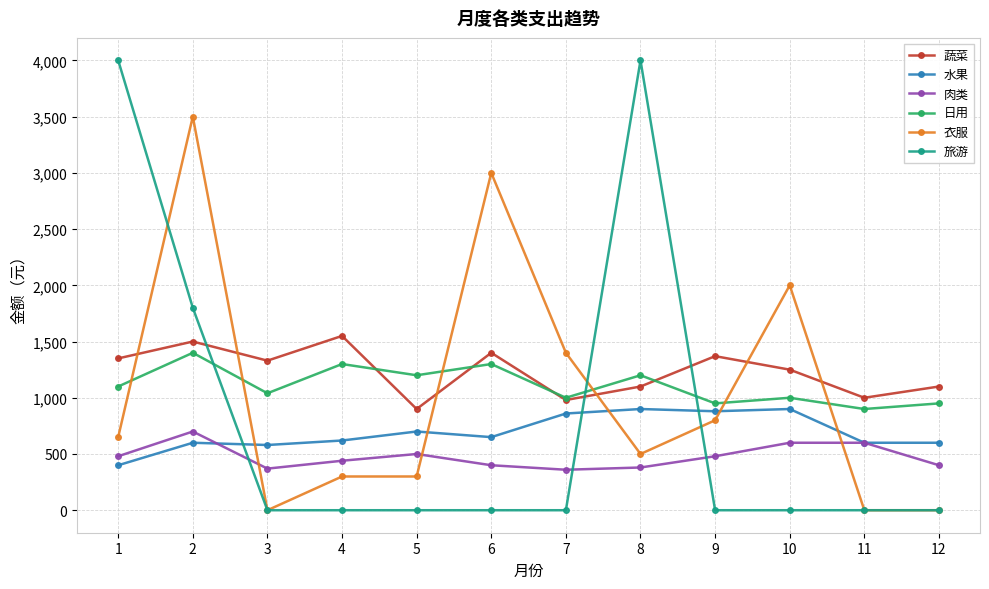

Which series changed the most between 1 and 5?

旅游